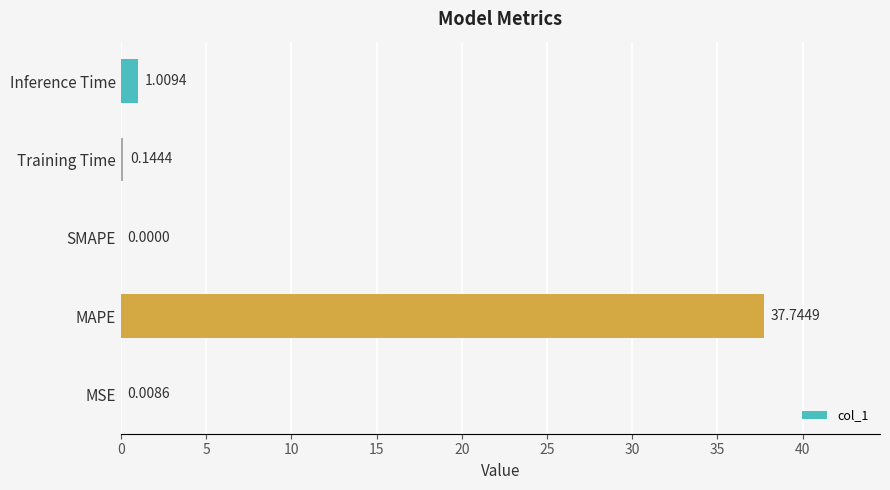

What is the greatest value displayed?

37.7